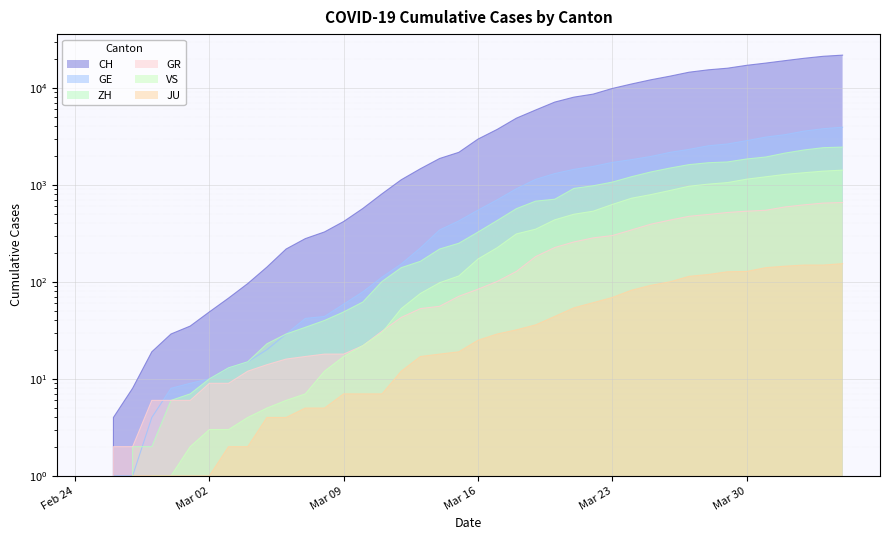

What is the total value across all series at Mar 23?

13617